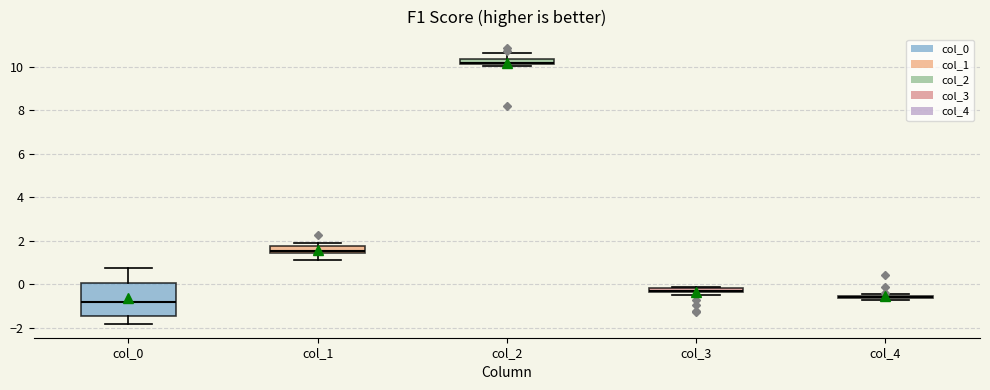

Where does the lower whisker of the box for col_1 end on the y-axis? The values are not printed on the chart, so give them approximately, as read against the axis.

1.0